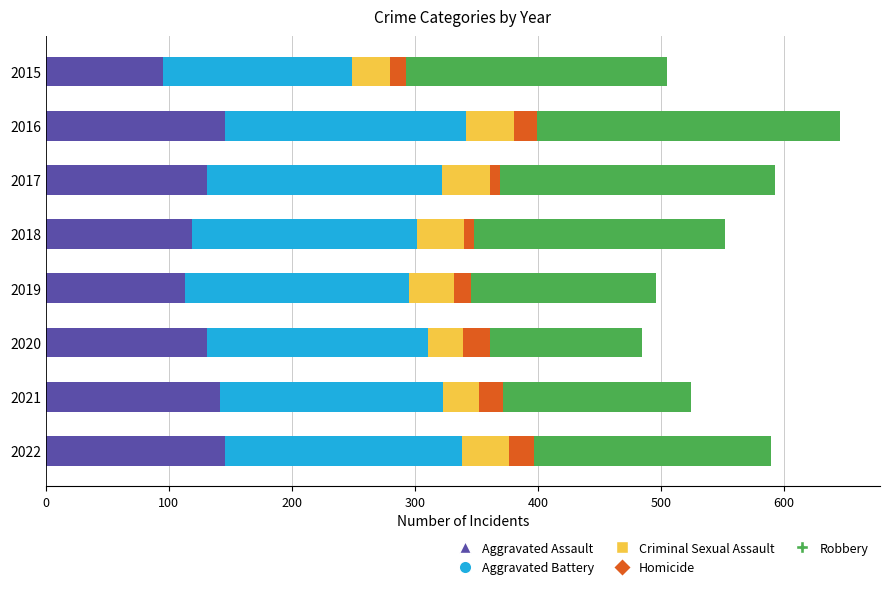

How many data points does each series have?

8